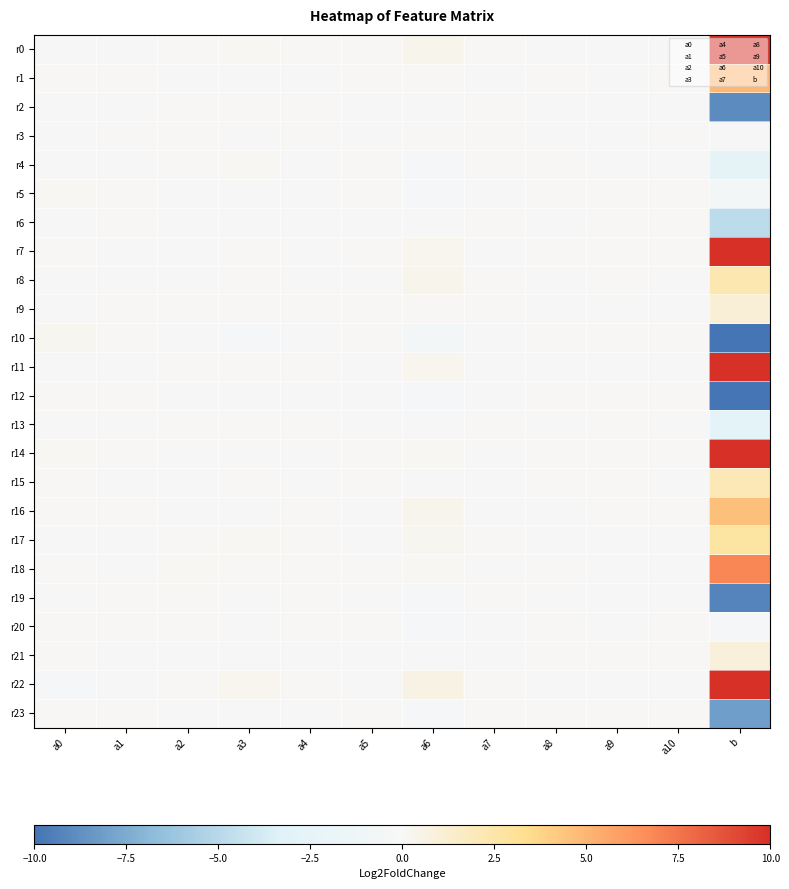

Which category has the highest value across all series?

b